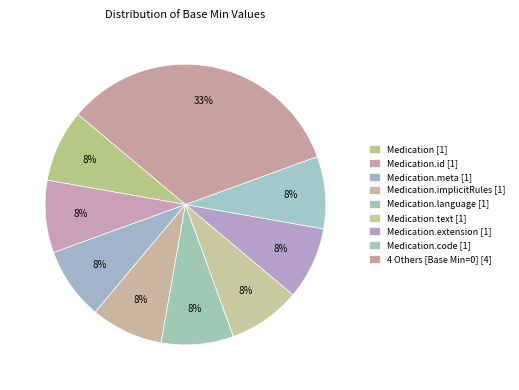

How many slices are in this pie chart?

9